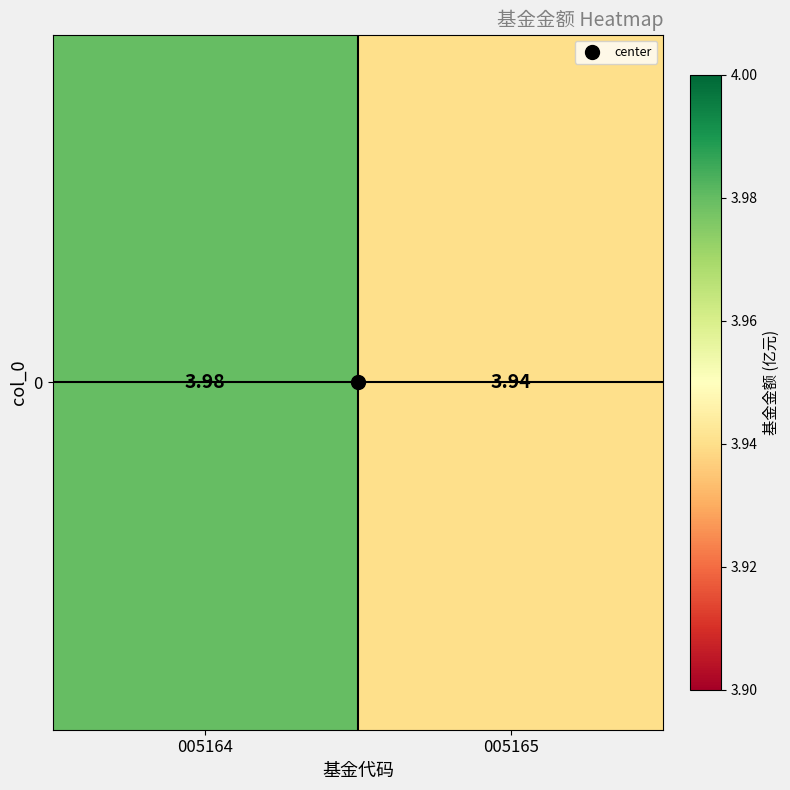

Which has a higher value, 005165 or 005164?

005164